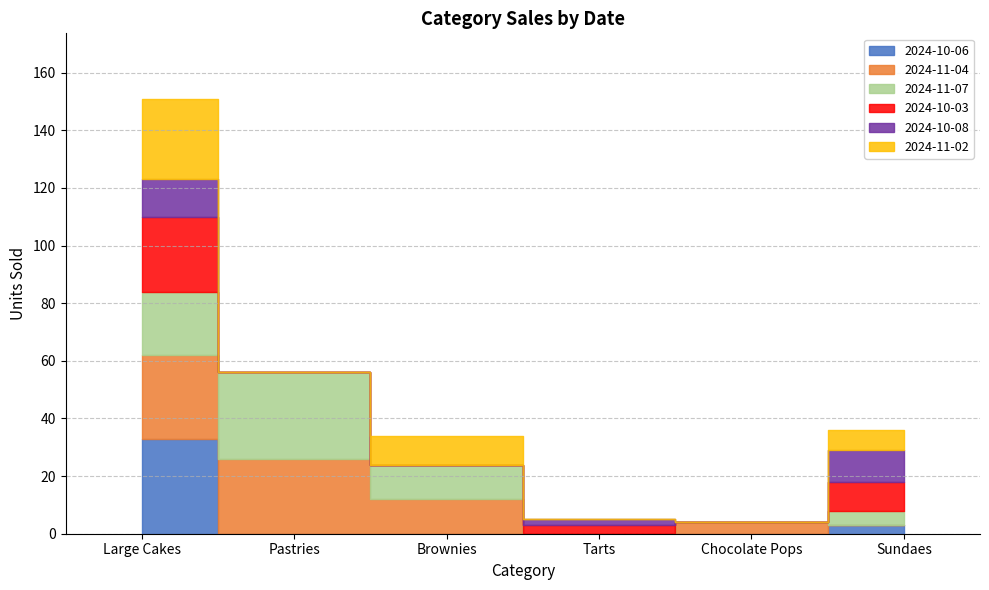

What is the difference between the 2024-10-03 values at Large Cakes and Sundaes?

16